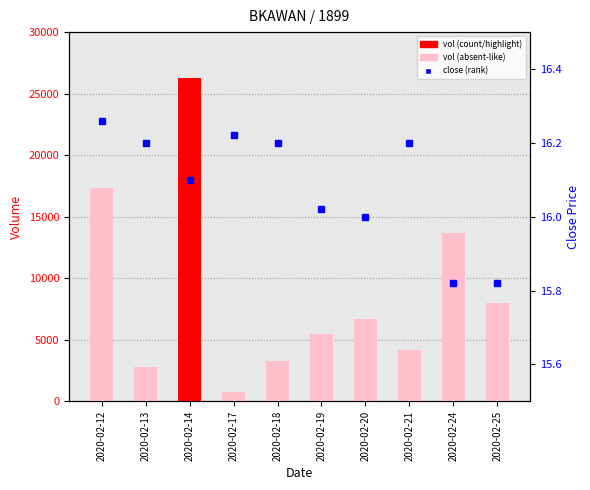

At which label is vol closest to 13550?

2020-02-24